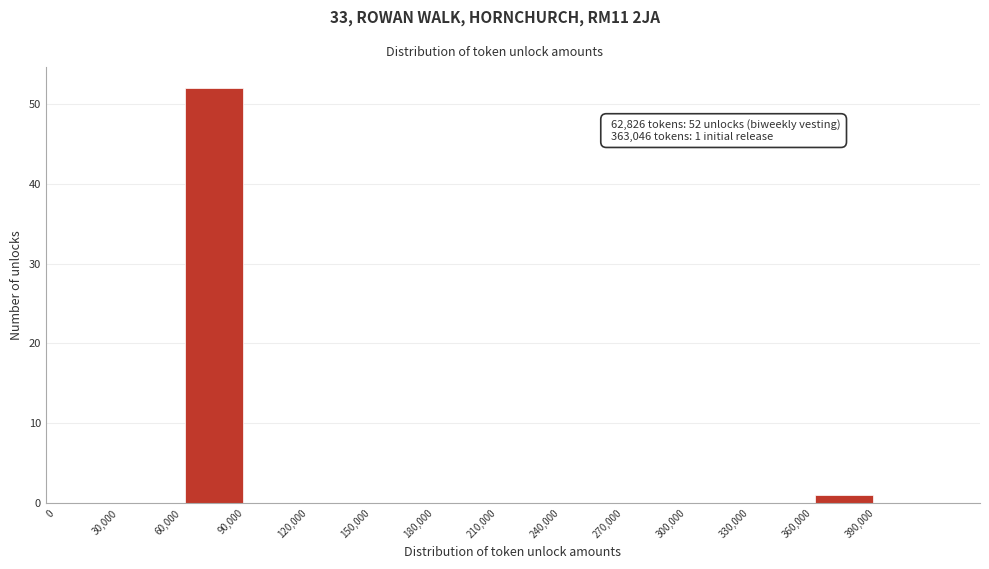

Which range on the x-axis has the tallest bar?

60000 to 90000